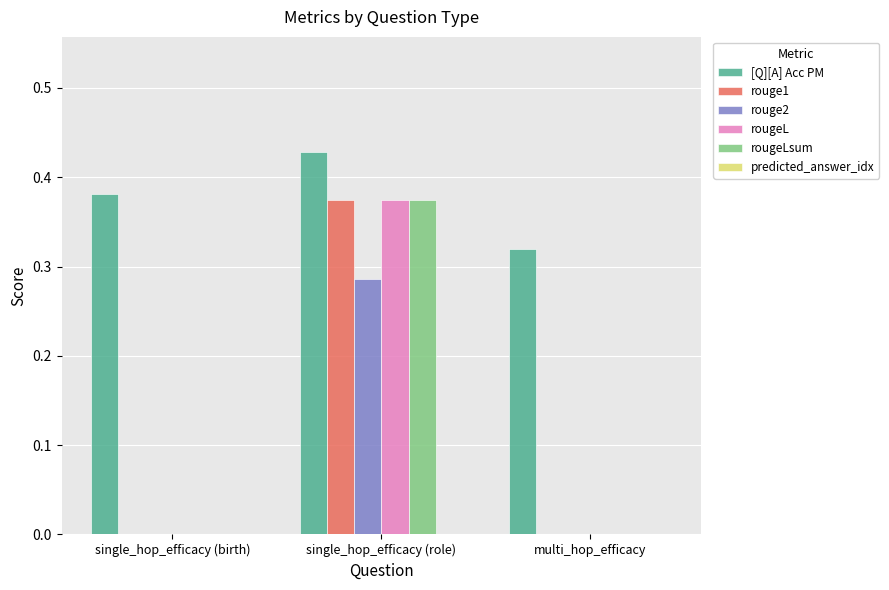

Is the value of [Q][A] Acc PM at multi_hop_efficacy greater than the value of rouge2 at single_hop_efficacy (birth)?

Yes